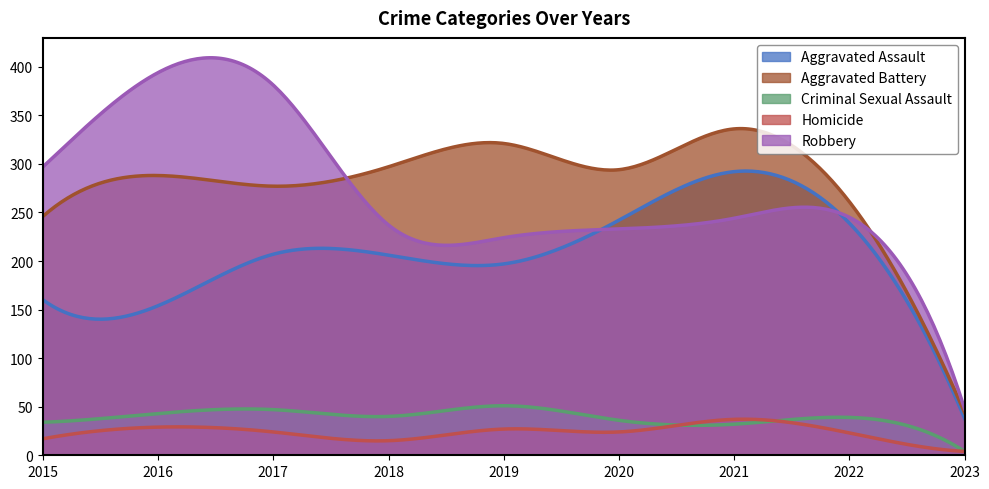

Which series has the largest total across all categories?

Aggravated Battery